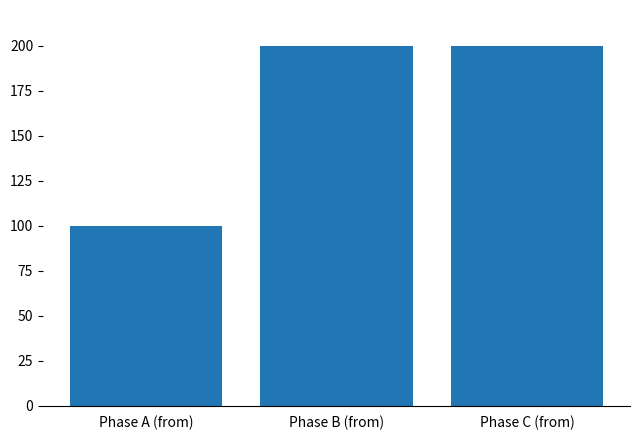

Read the value at Phase A (from).

100.0